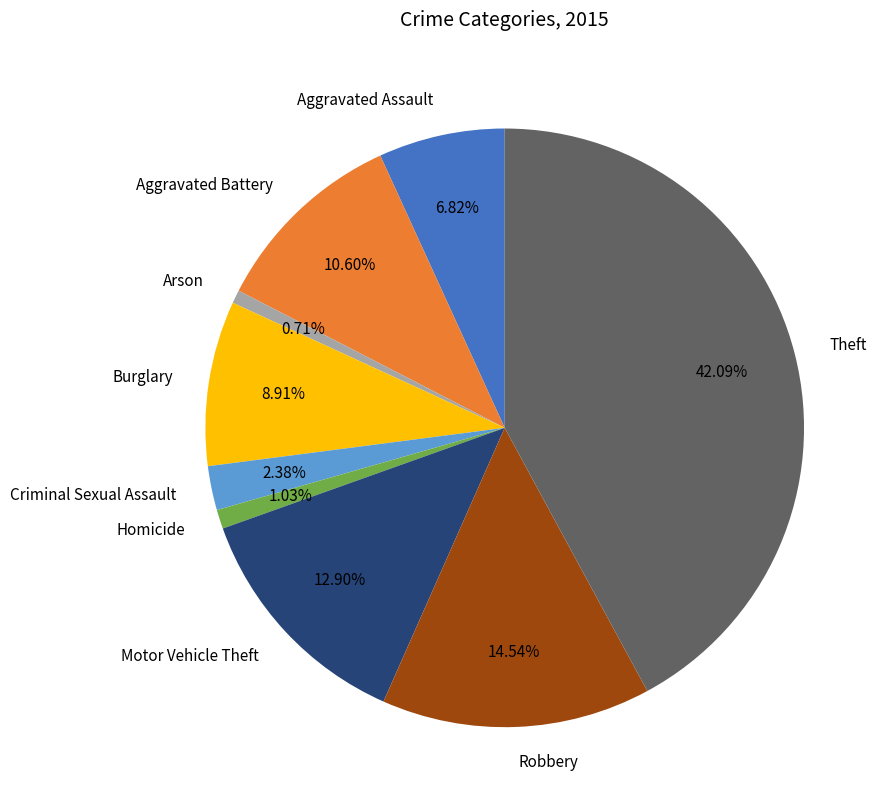

What percentage is the Burglary slice, to the nearest percent?

9%